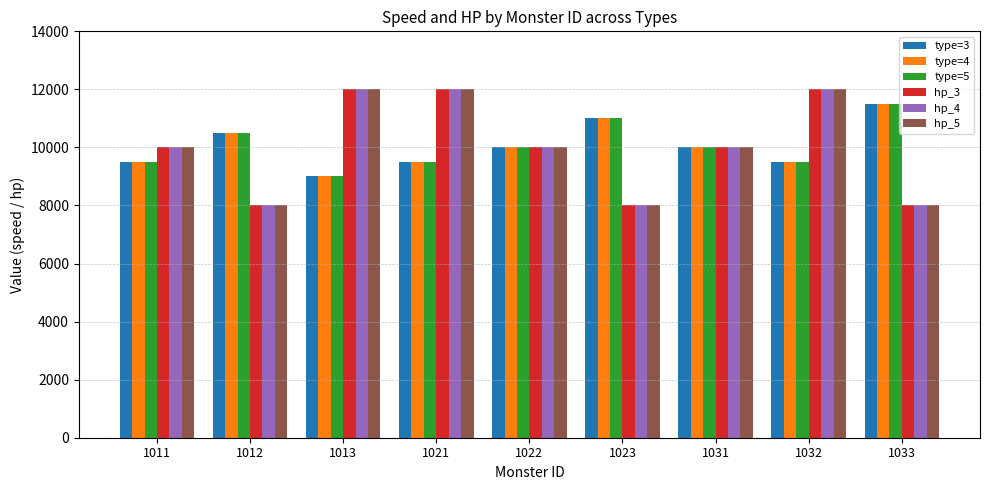

Reading right to left, list all the values displayed in this chart.

type=3: 1033=11500	1032=9500	1031=10000	1023=11000	1022=10000	1021=9500	1013=9000	1012=10500	1011=9500
type=4: 1033=11500	1032=9500	1031=10000	1023=11000	1022=10000	1021=9500	1013=9000	1012=10500	1011=9500
type=5: 1033=11500	1032=9500	1031=10000	1023=11000	1022=10000	1021=9500	1013=9000	1012=10500	1011=9500
hp_3: 1033=8000	1032=12000	1031=10000	1023=8000	1022=10000	1021=12000	1013=12000	1012=8000	1011=10000
hp_4: 1033=8000	1032=12000	1031=10000	1023=8000	1022=10000	1021=12000	1013=12000	1012=8000	1011=10000
hp_5: 1033=8000	1032=12000	1031=10000	1023=8000	1022=10000	1021=12000	1013=12000	1012=8000	1011=10000